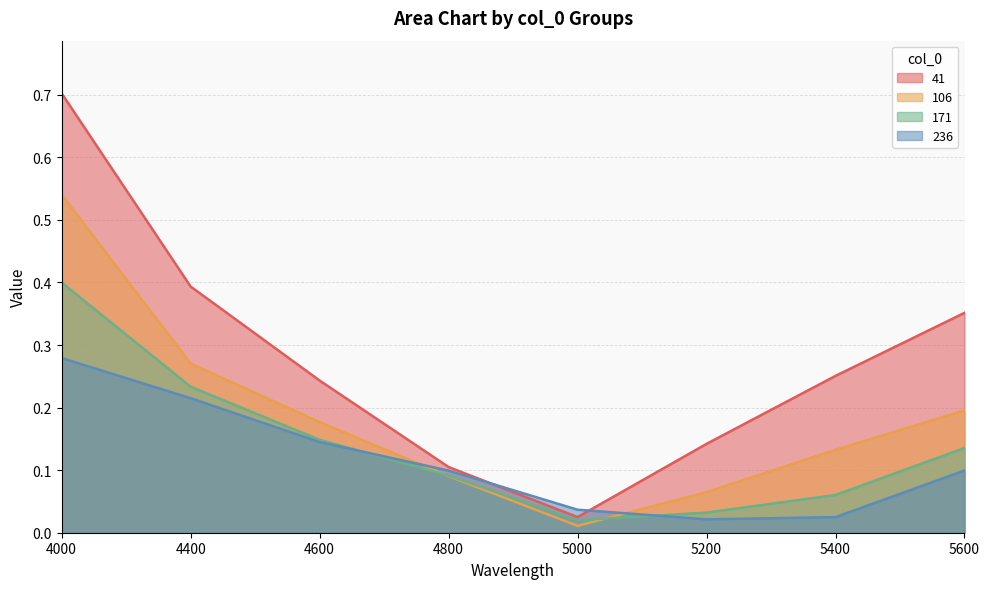

What is the highest value of the 236 series?

0.3